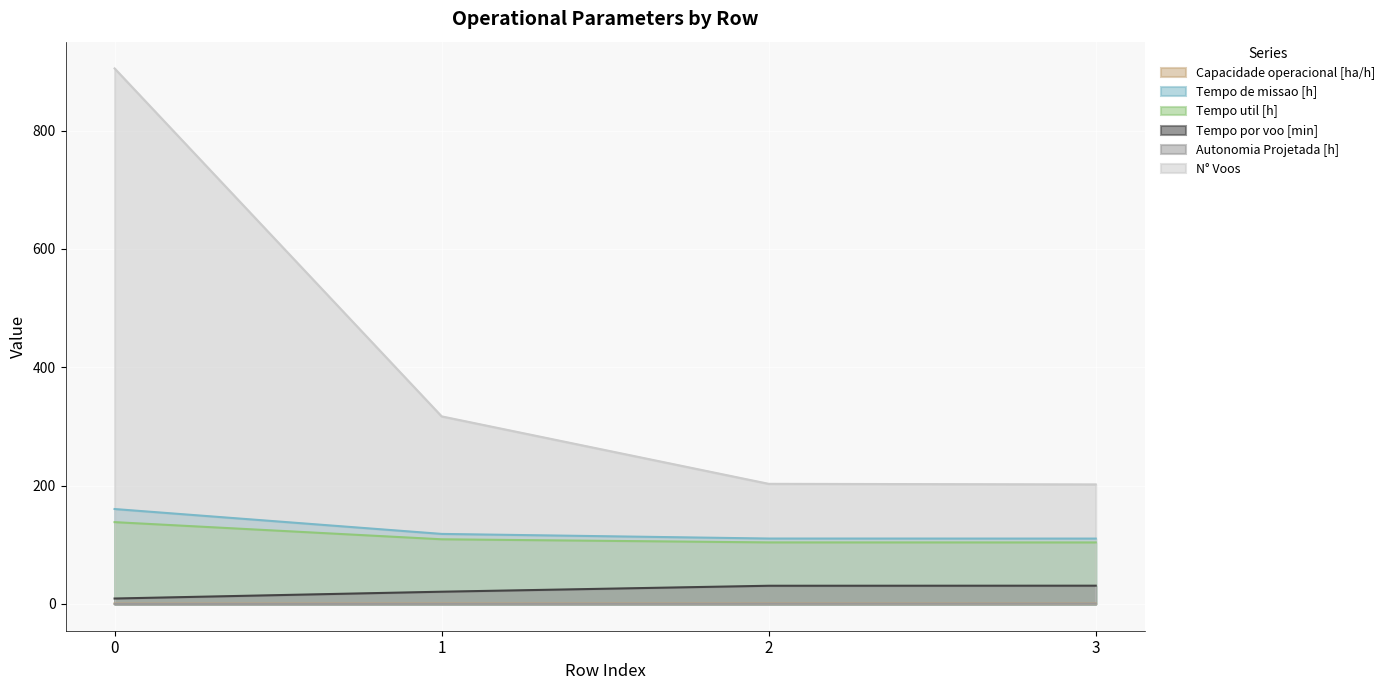

What is the average value of the Tempo de missao [h] series?

124.9